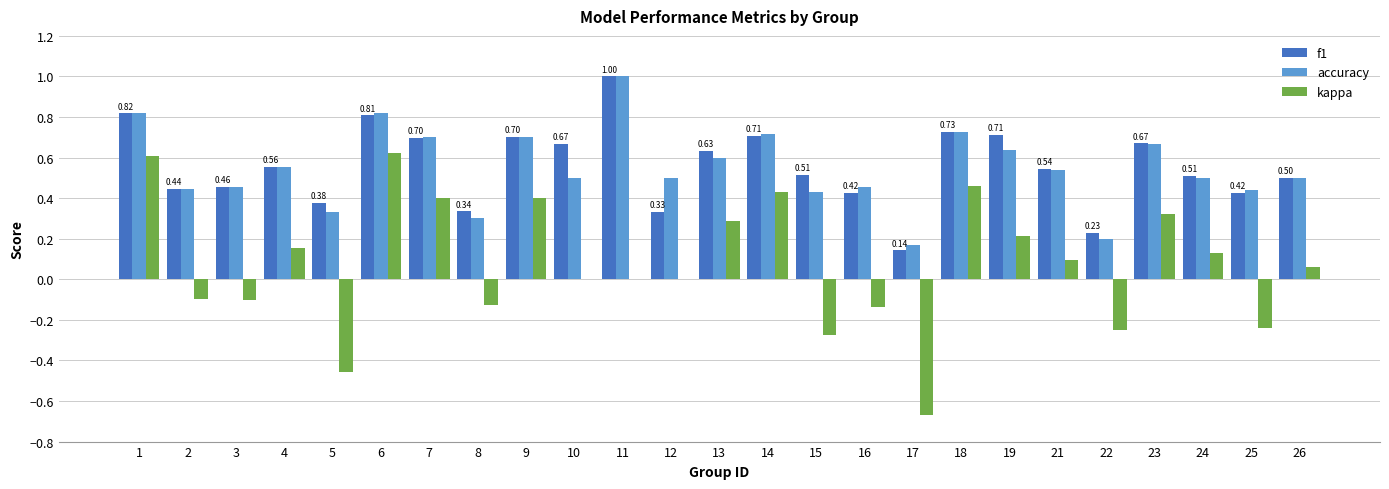

The value of kappa at 3 is -0.1. True or false?

True